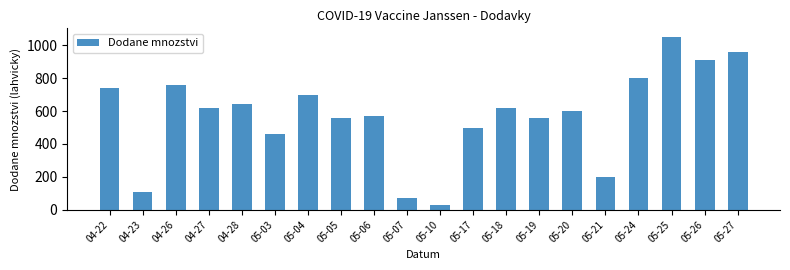

What is the change in value from 04-27 to 04-28?

+20